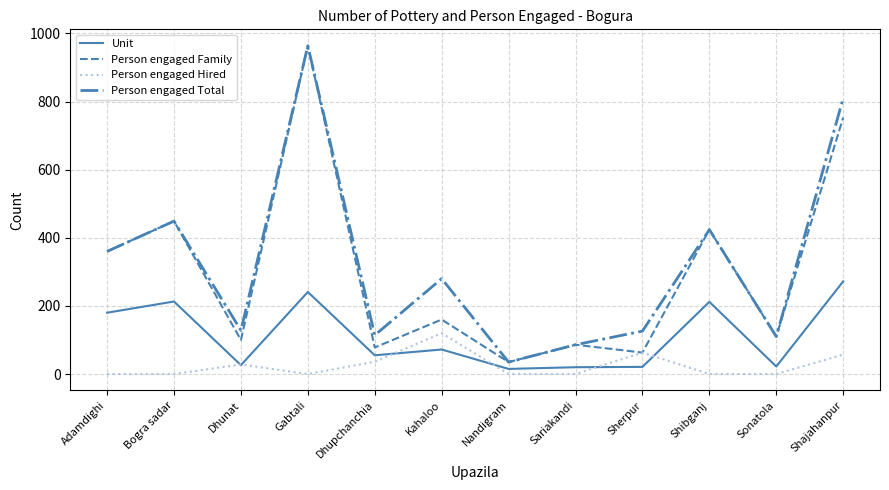

What is the spread (max minus min) of values at Sonatola?

110